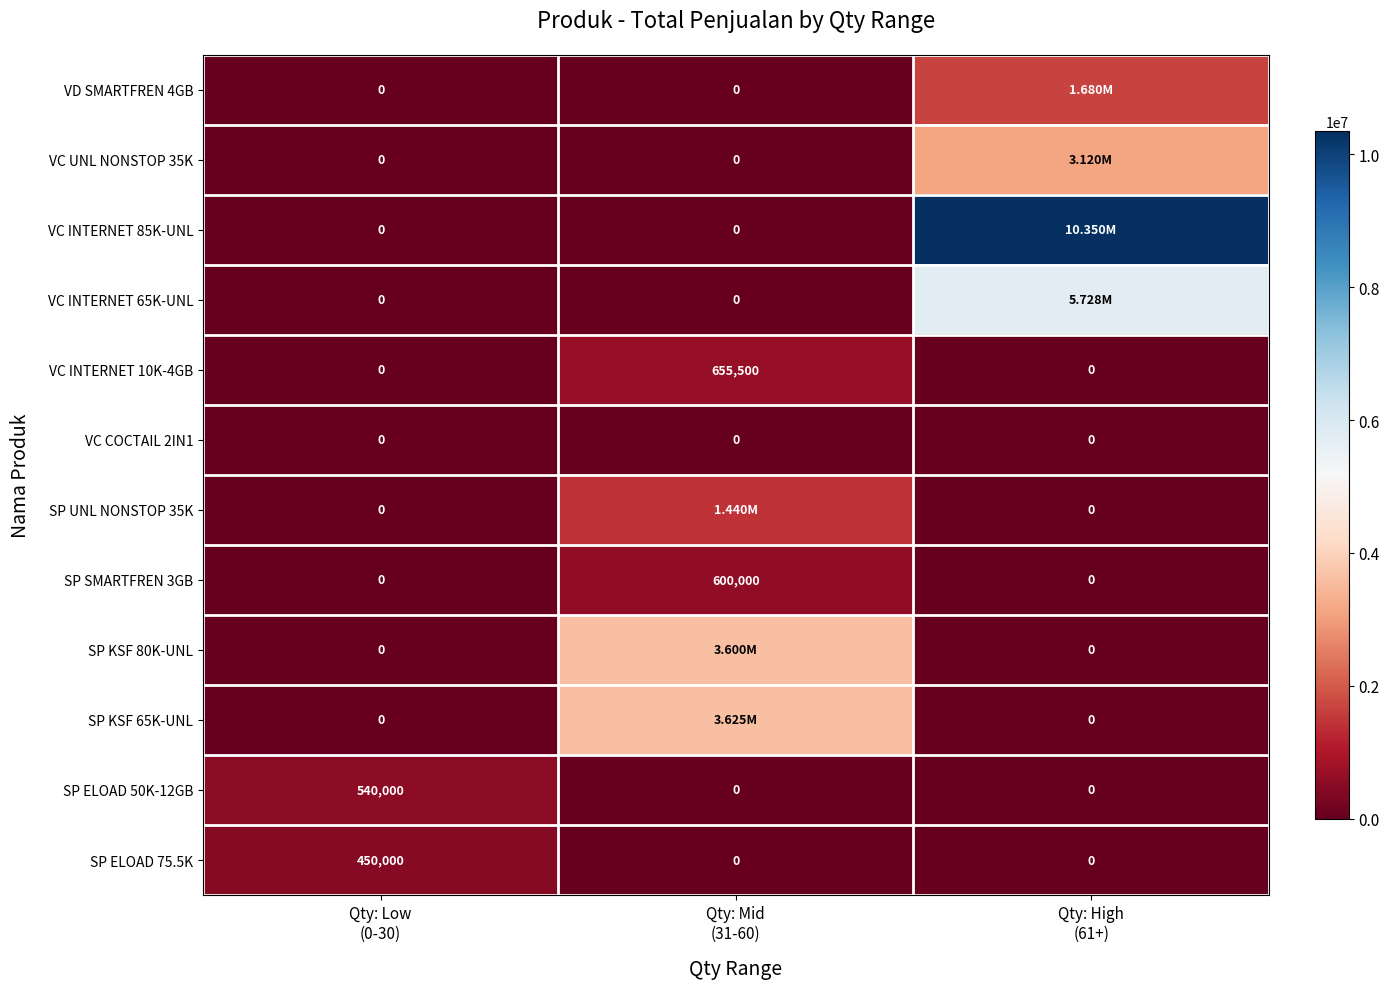

Count the SP SMARTFREN 3GB values in the range 0 to 600000.

3